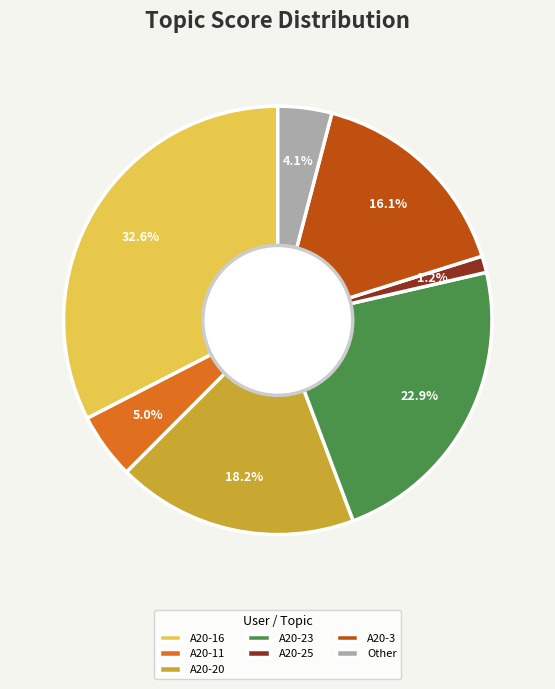

What is the ratio of the value at A20-11 to the value at A20-3?

0.3